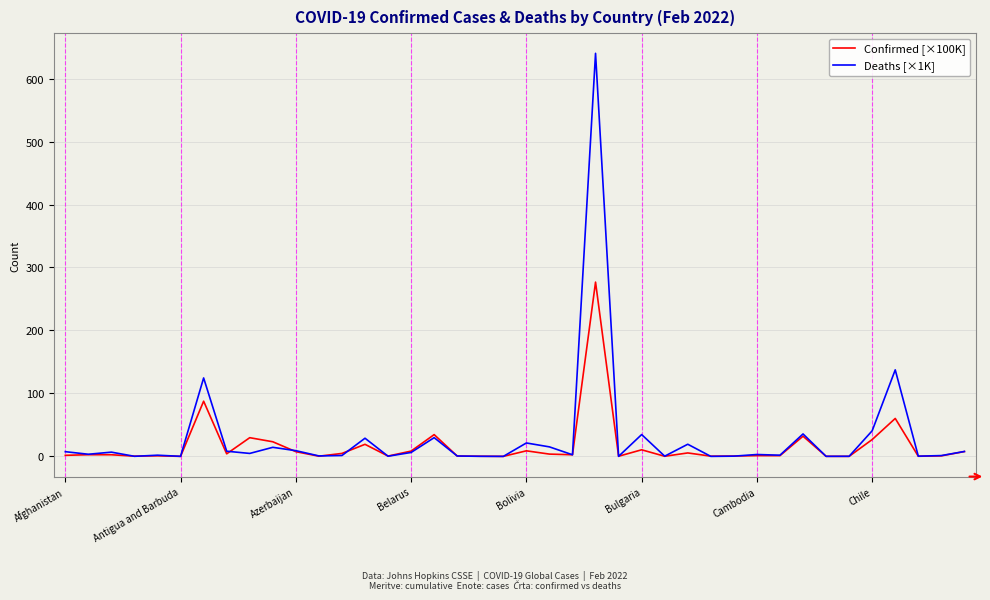

List the series in order of their peak value, lowest first.

Confirmed [×100K], Deaths [×1K]